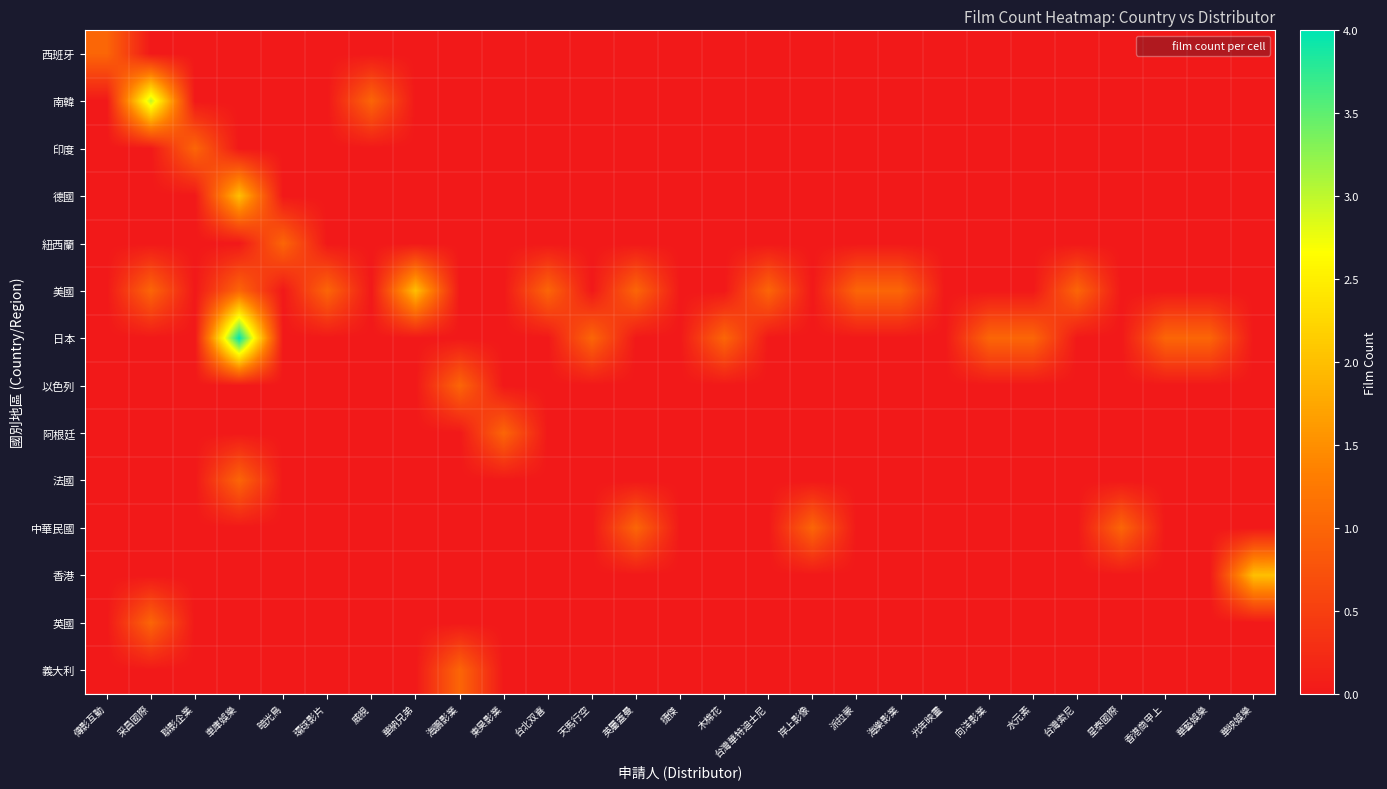

What is the spread (max minus min) of values at 岸上影像?

1